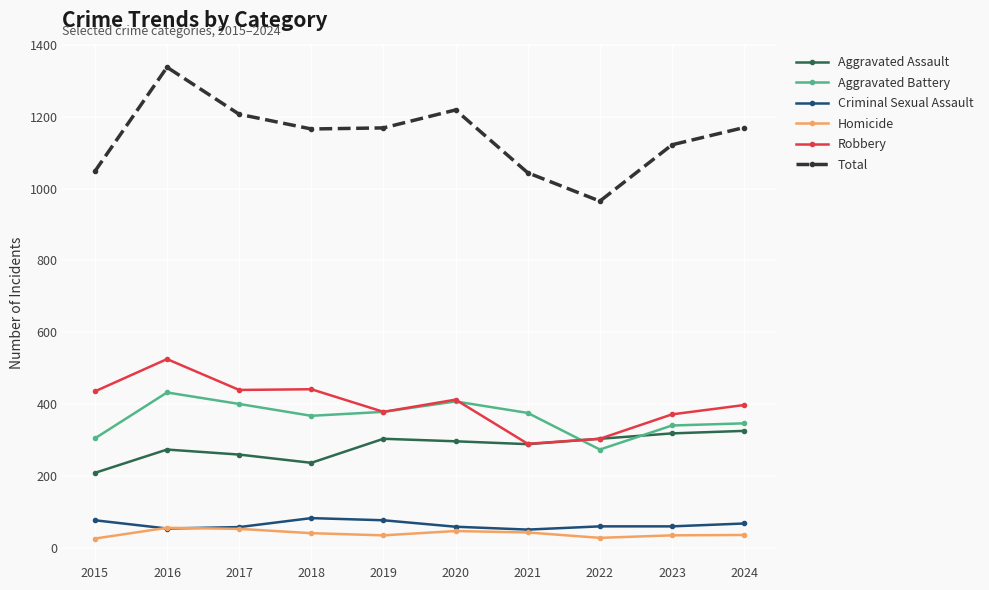

What is the highest value of the Aggravated Assault series?

325